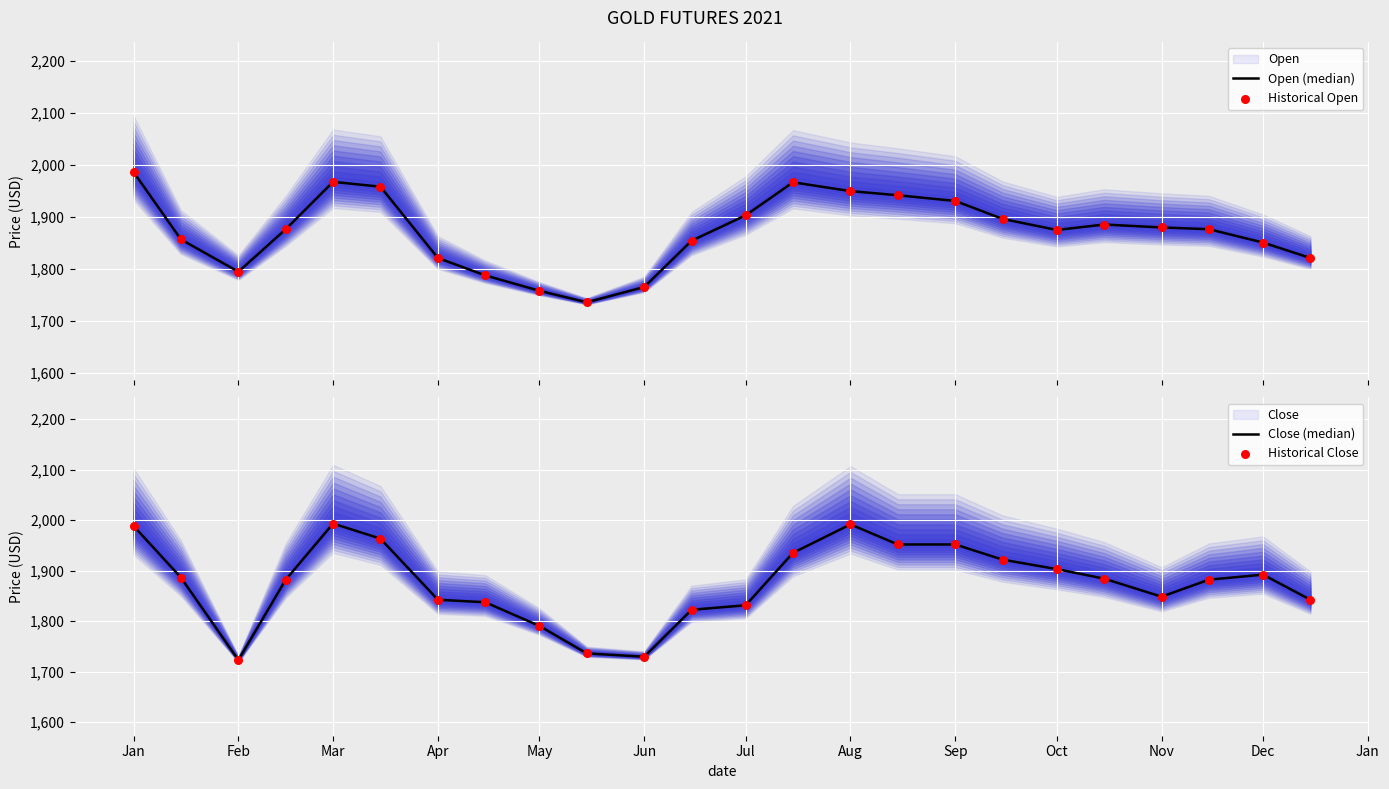

Is the value of Open (median) at Oct greater than the value of Historical Open at Jan?

No